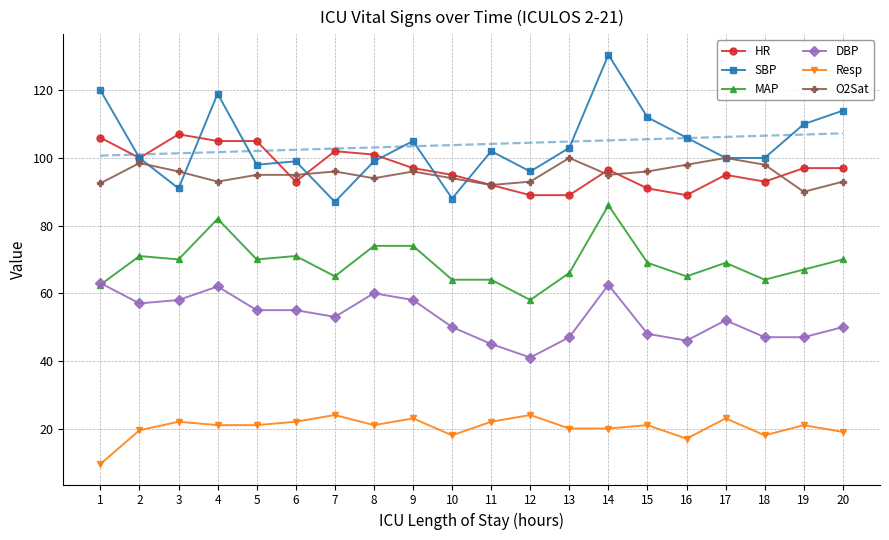

List the series in order of their peak value, lowest first.

Resp, DBP, MAP, O2Sat, HR, SBP